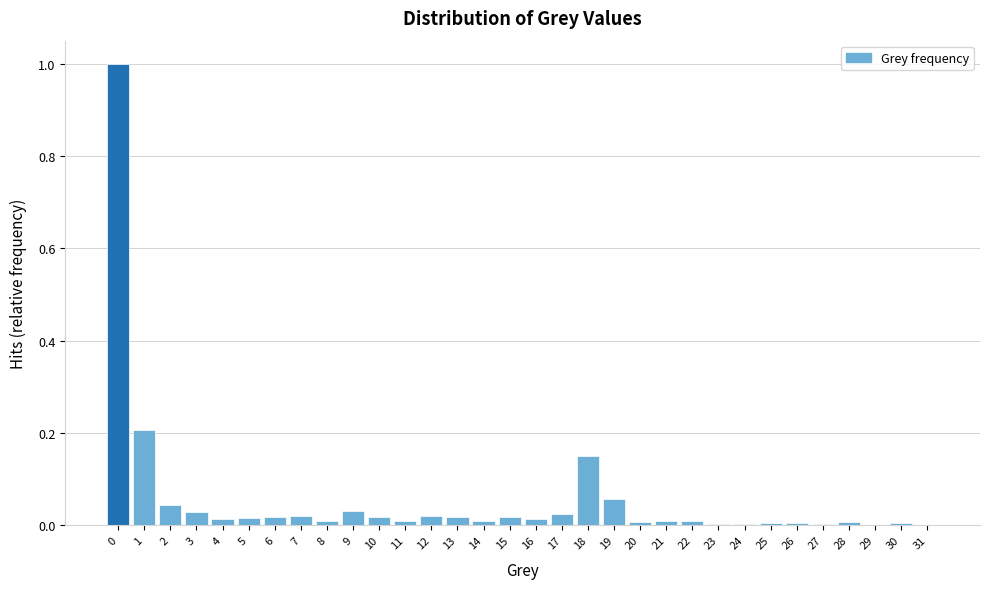

Is it true that the value at 17 is 0.0?

True